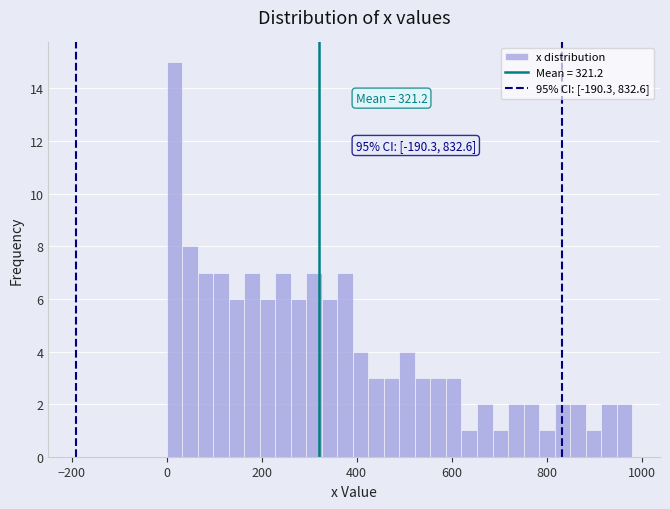

Around what value on the x-axis is the tallest bar? Give the approximate position of its centre, as read against the axis.

20